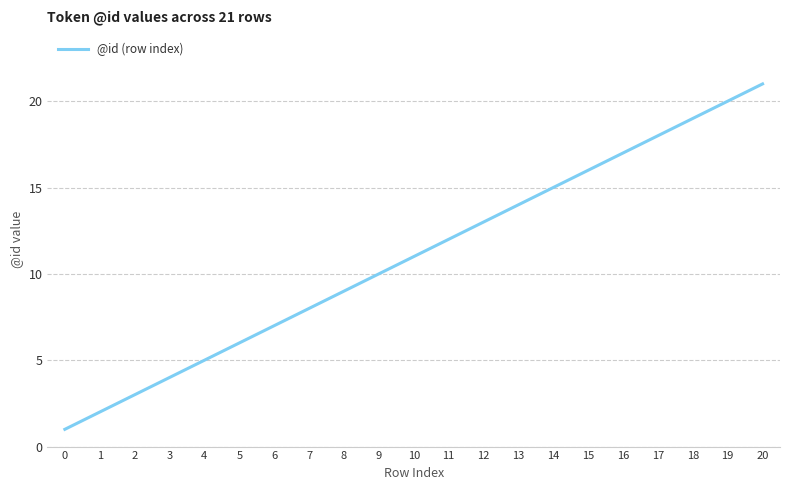

Approximately how many times larger is the value at 13 compared to 12?

1.1